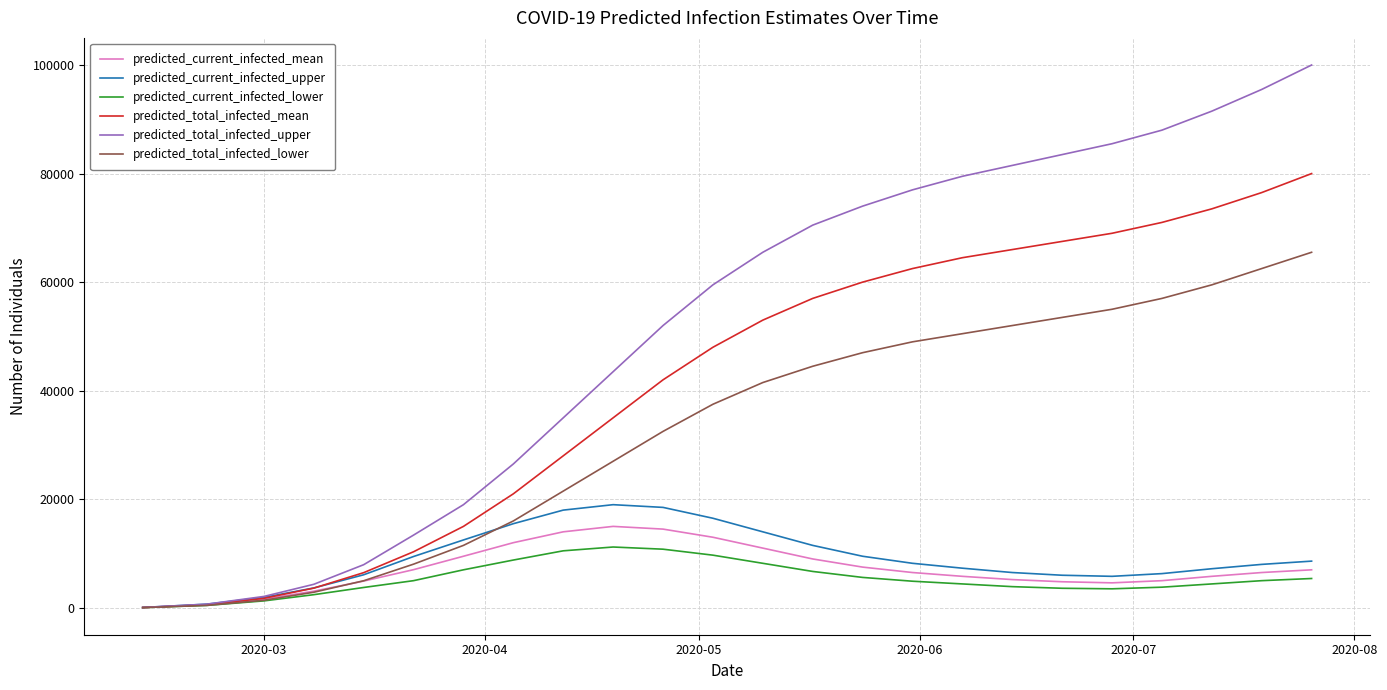

Which series has the widest spread of values?

predicted_total_infected_upper